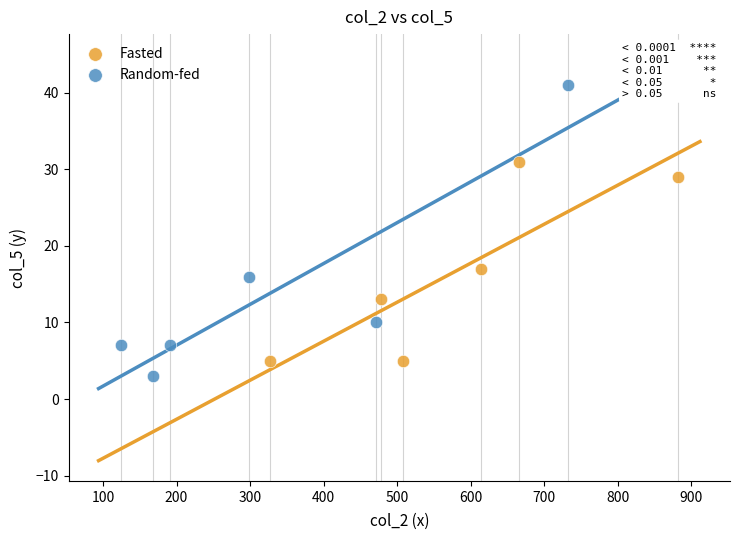

Which series contains the highest Y value?

Random-fed